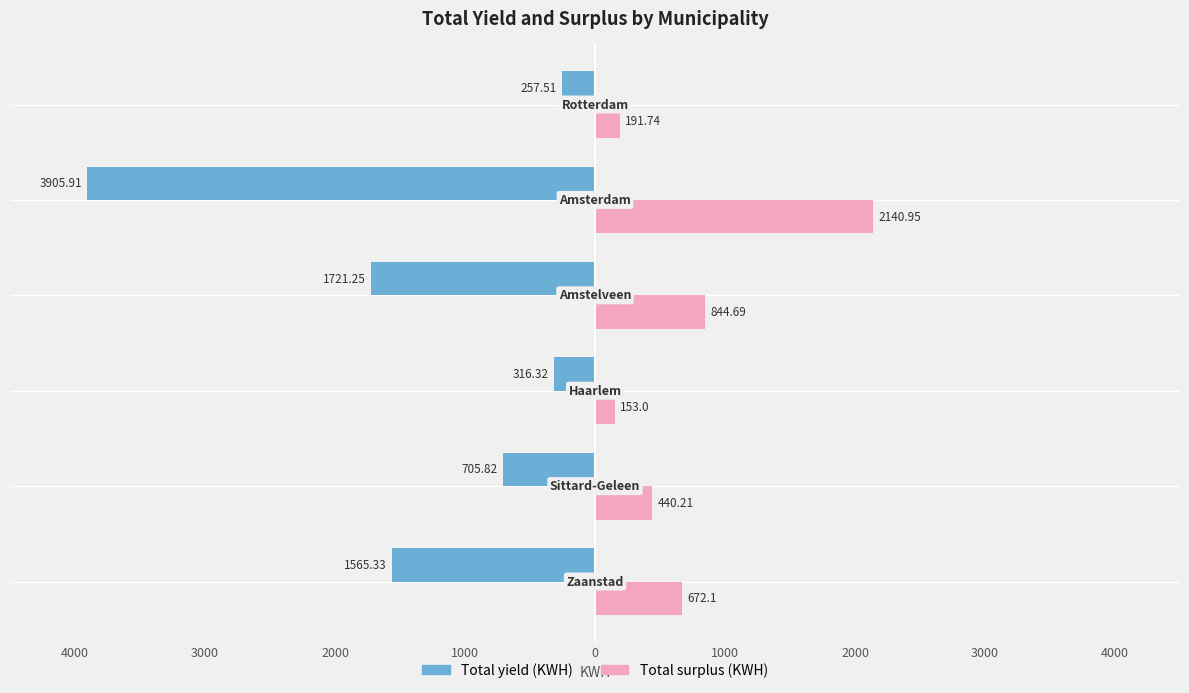

Reading left to right, what are all the values shown in this chart?

Total yield (KWH): 4000=-1565.3	3000=-705.8	2000=-316.3	1000=-1721.2	0=-3905.9	1000=-257.5
Total surplus (KWH): 4000=672.1	3000=440.2	2000=153.0	1000=844.7	0=2140.9	1000=191.7